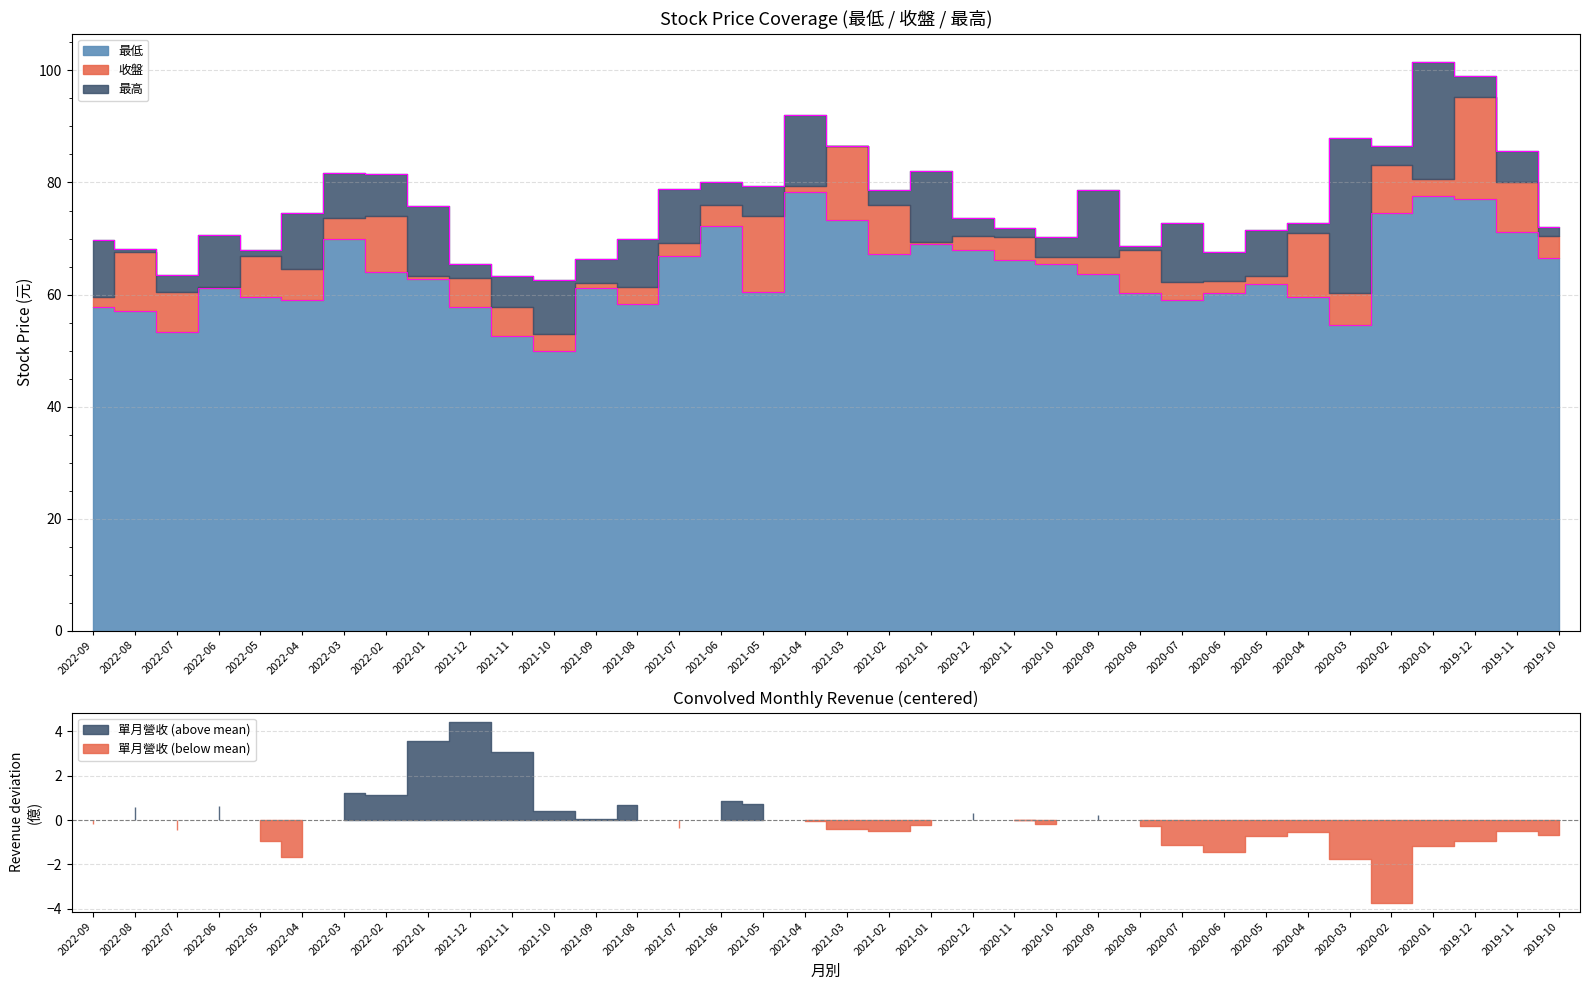

At which label does 最高 reach its peak?

2020-01